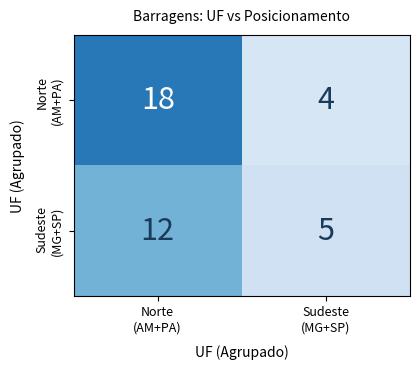

How many data points does each series have?

2